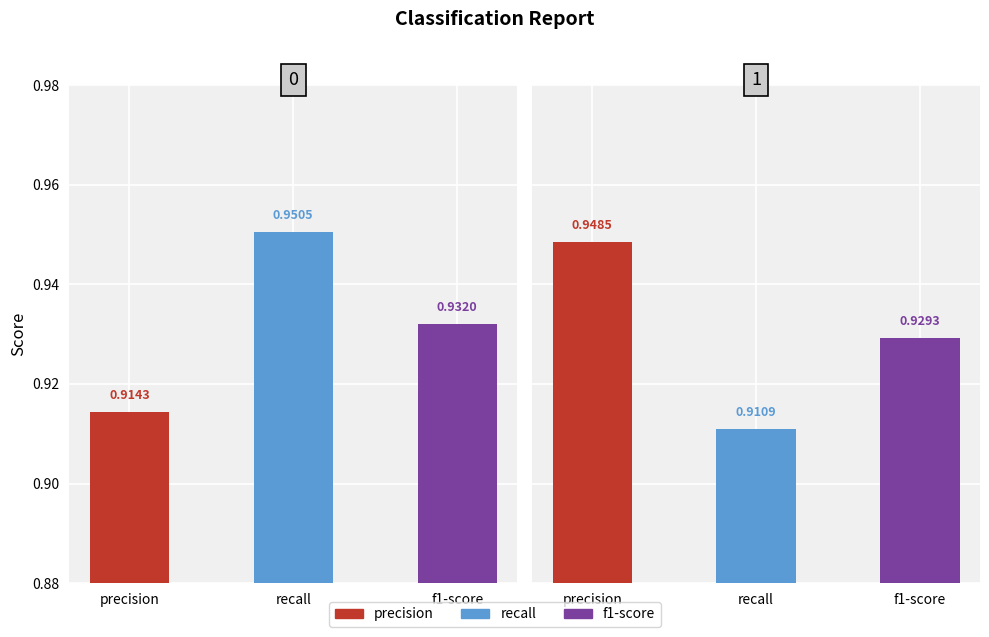

Does the chart contain stacked bars?

No